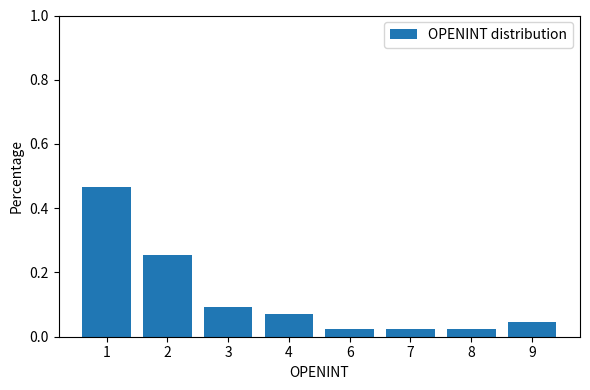

True or false: the data shows 0.4 at 2.

False